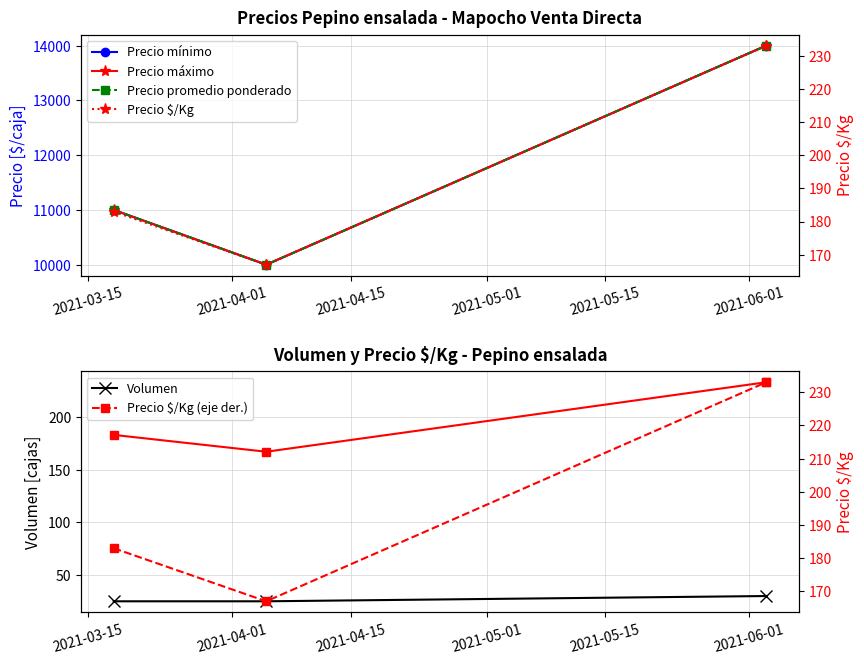

What is the highest value of the Precio mínimo series?

14000